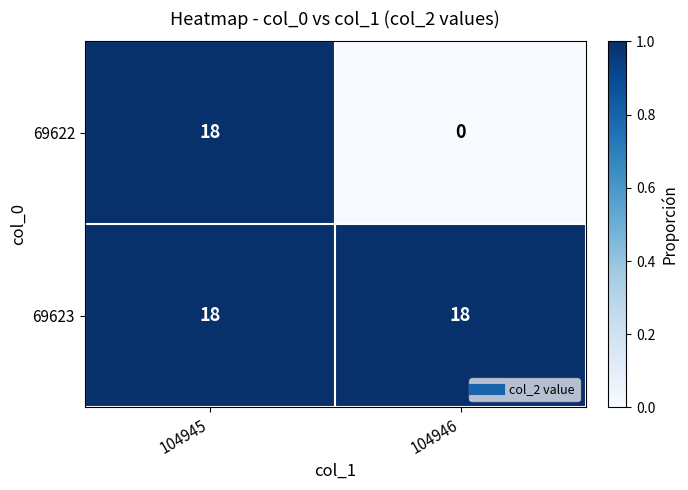

Reading right to left, list all the values displayed in this chart.

69622: 104946=0	104945=18
69623: 104946=18	104945=18